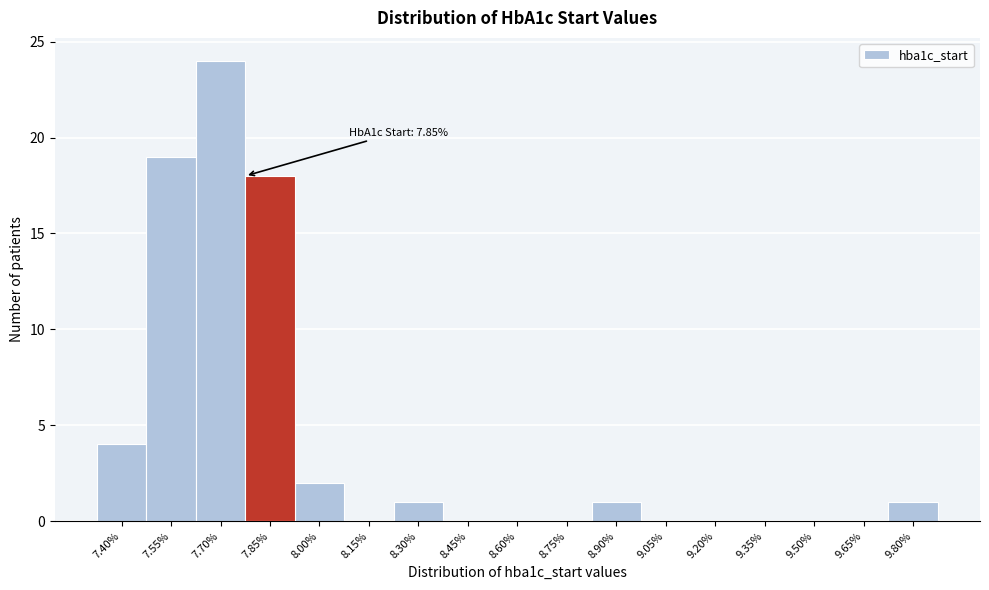

Reading right to left, extract all data points from this chart.

9.80%=1	9.65%=0	9.50%=0	9.35%=0	9.20%=0	9.05%=0	8.90%=1	8.75%=0	8.60%=0	8.45%=0	8.30%=1	8.15%=0	8.00%=2	7.85%=18	7.70%=24	7.55%=19	7.40%=4